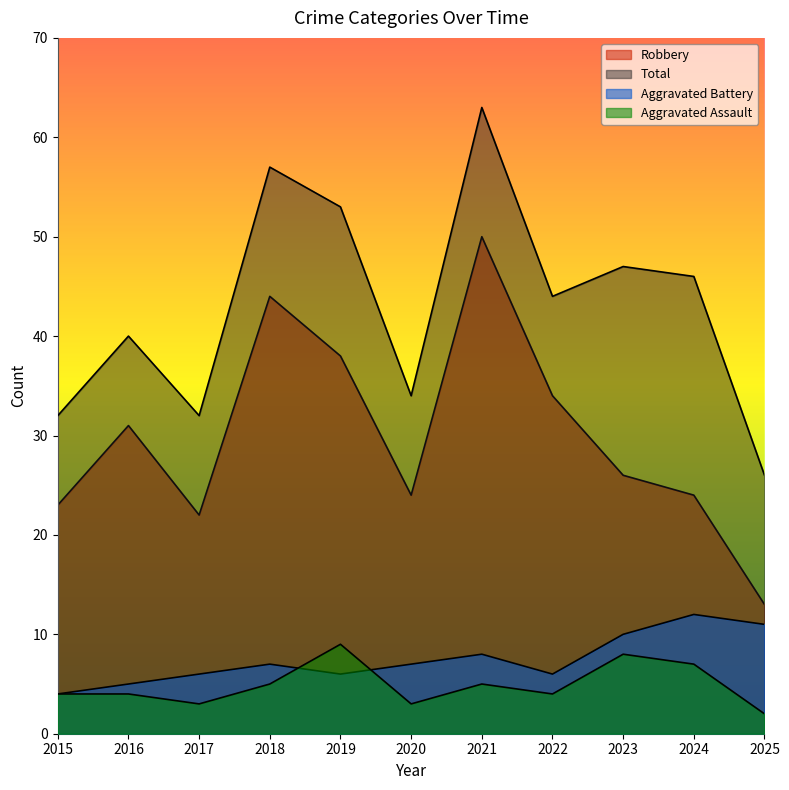

Reading left to right, extract all data points from this chart.

Aggravated Assault: 4	4	3	5	9	3	5	4	8	7	2
Aggravated Battery: 4	5	6	7	6	7	8	6	10	12	11
Robbery: 23	31	22	44	38	24	50	34	26	24	13
Total: 32	40	32	57	53	34	63	44	47	46	26